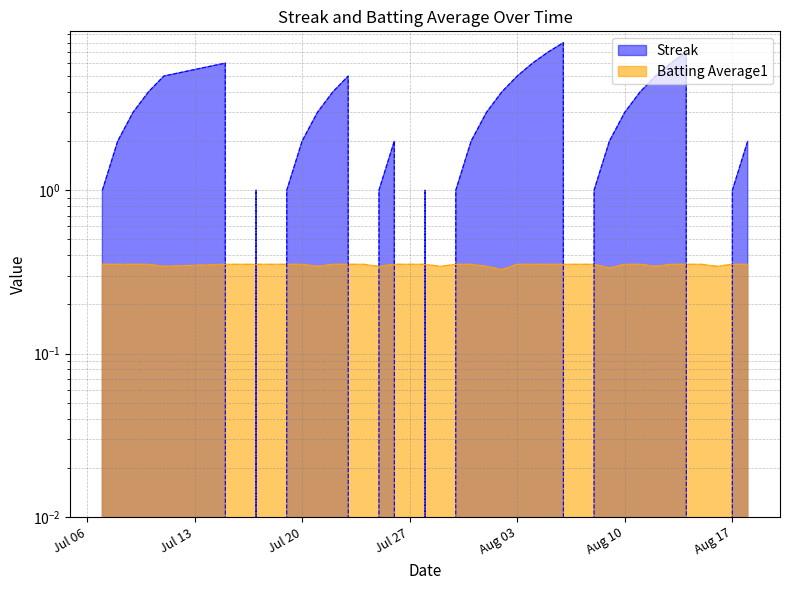

At Aug 03, list the series in order from largest to smallest.

Streak, Batting Average1